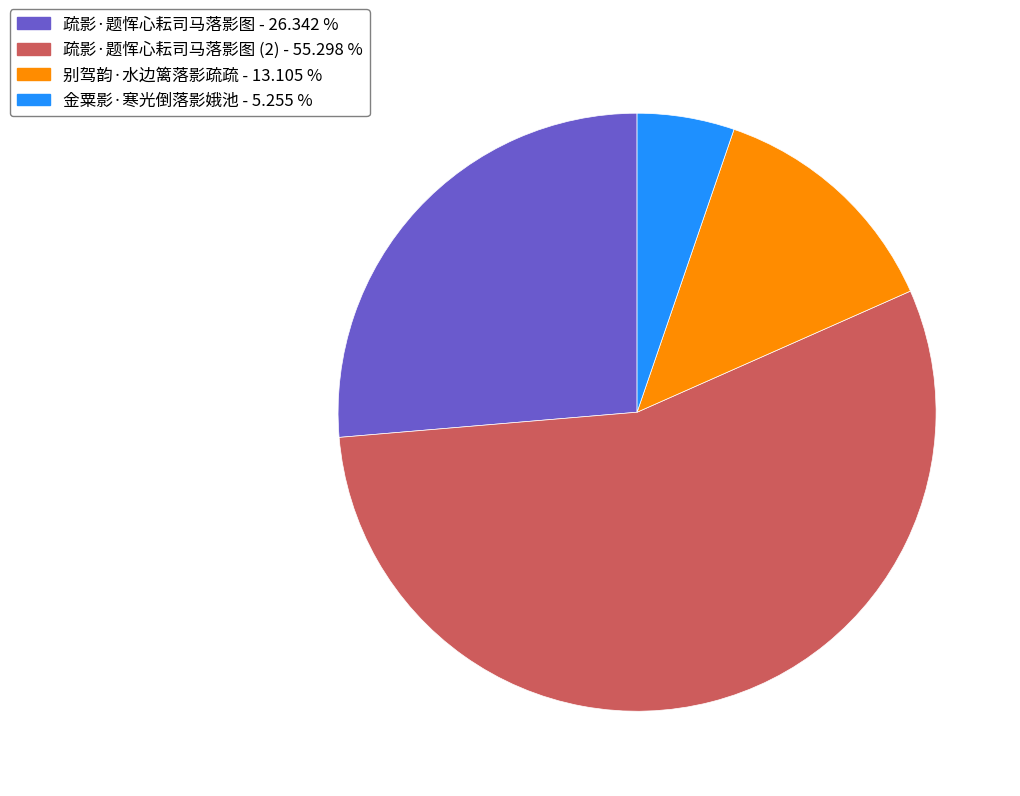

Is there a majority slice in this chart?

Yes